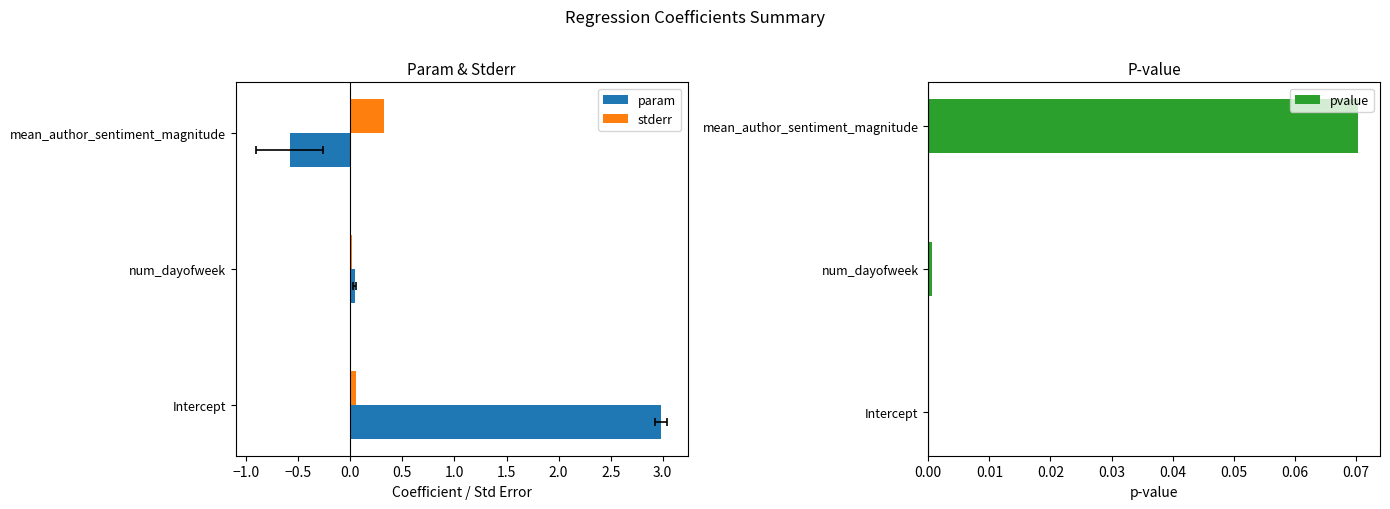

True or false: pvalue has a value of 0.0 at Intercept.

True